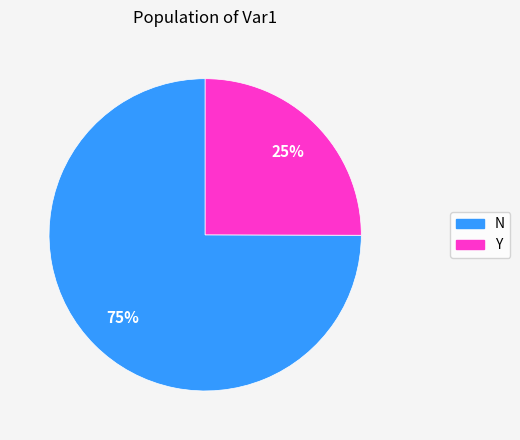

Between N and Y, which is larger?

N